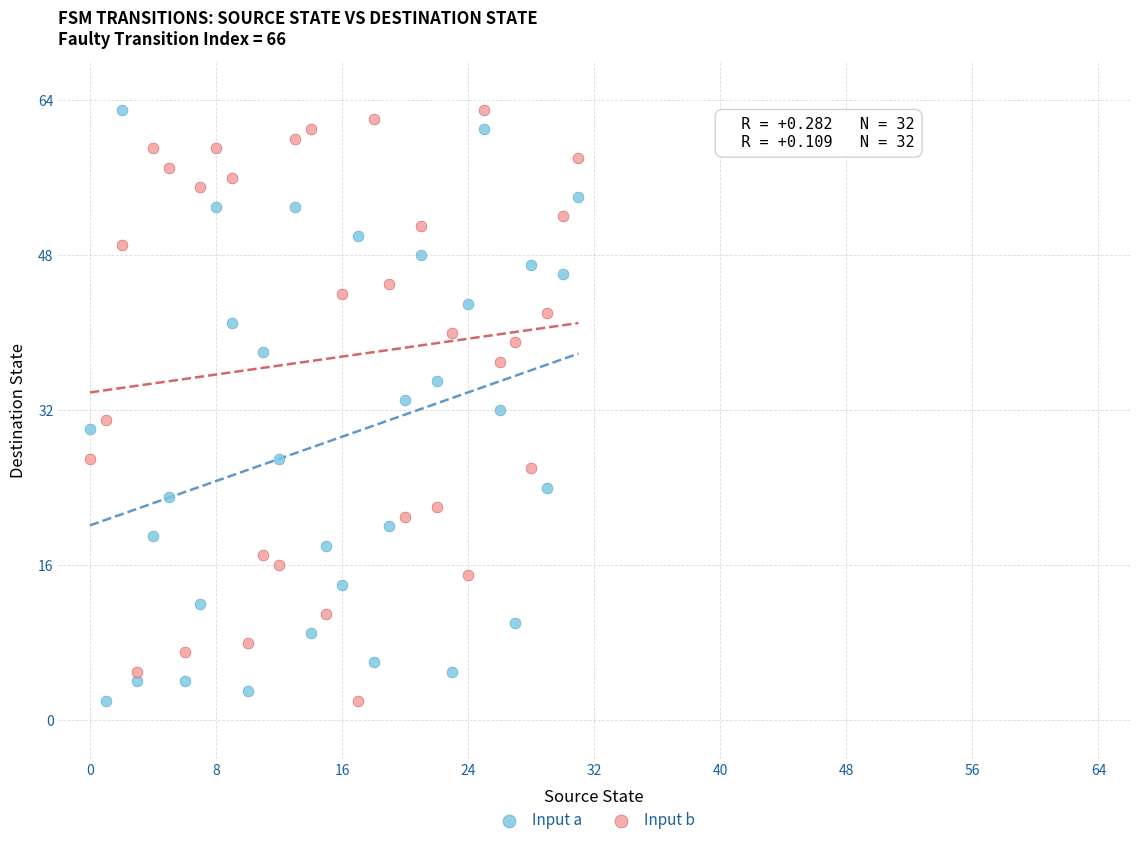

Across all data points, what is the range of Y values (max minus min)?

61